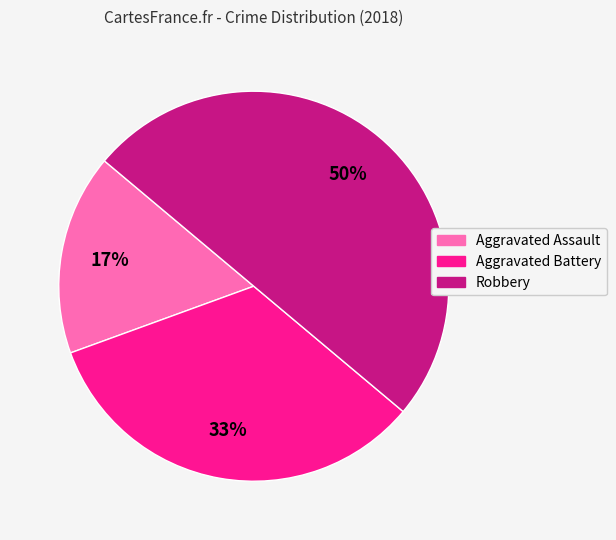

To the nearest percent, what portion does Aggravated Assault represent?

17%